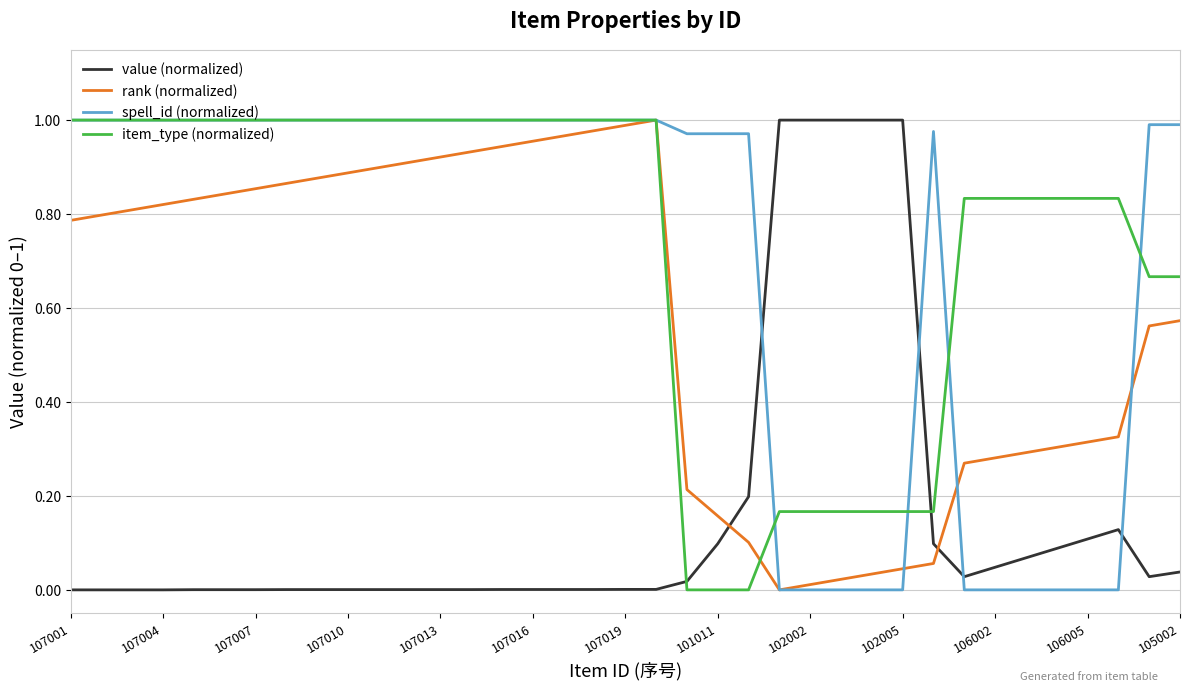

True or false: value (normalized) and item_type (normalized) intersect in this chart.

True